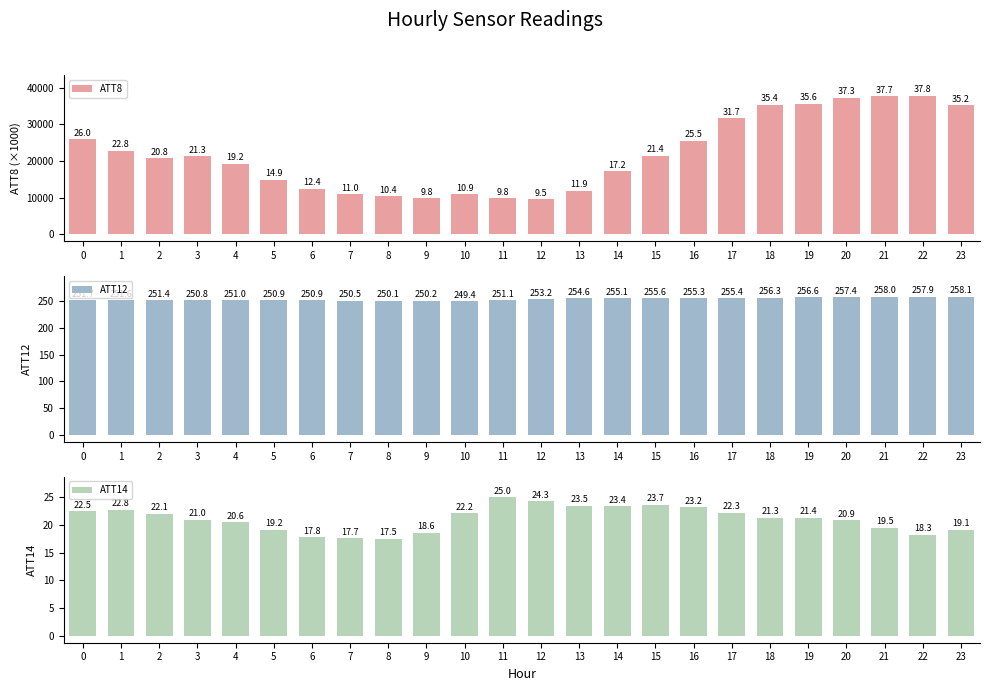

Which series changed the most between 0 and 19?

ATT8